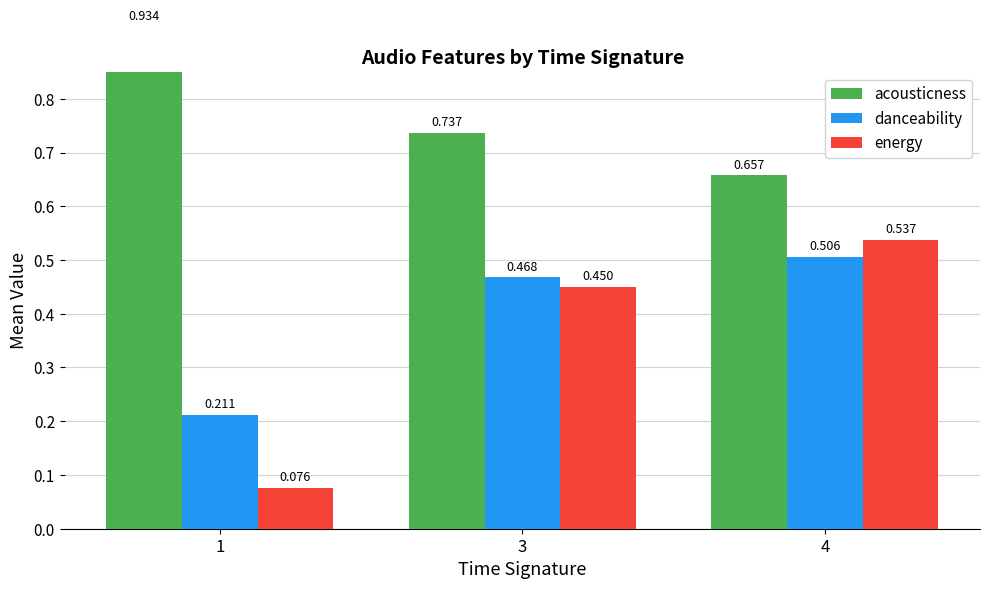

What is the sum of the acousticness values at 1 and 3?

1.7